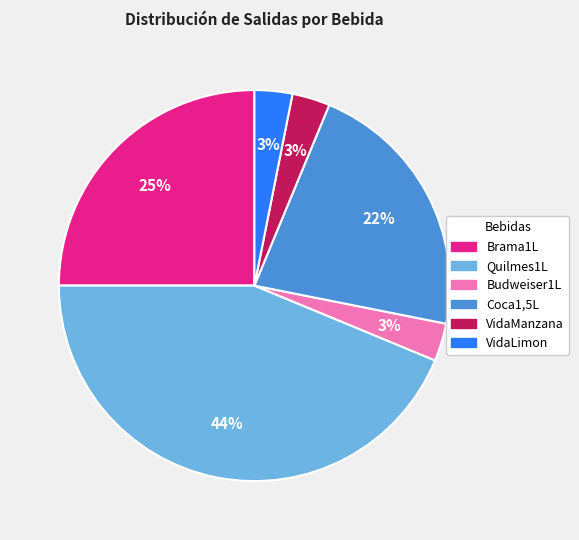

To the nearest percent, what is the difference between the VidaLimon and Brama1L slice percentages?

22%